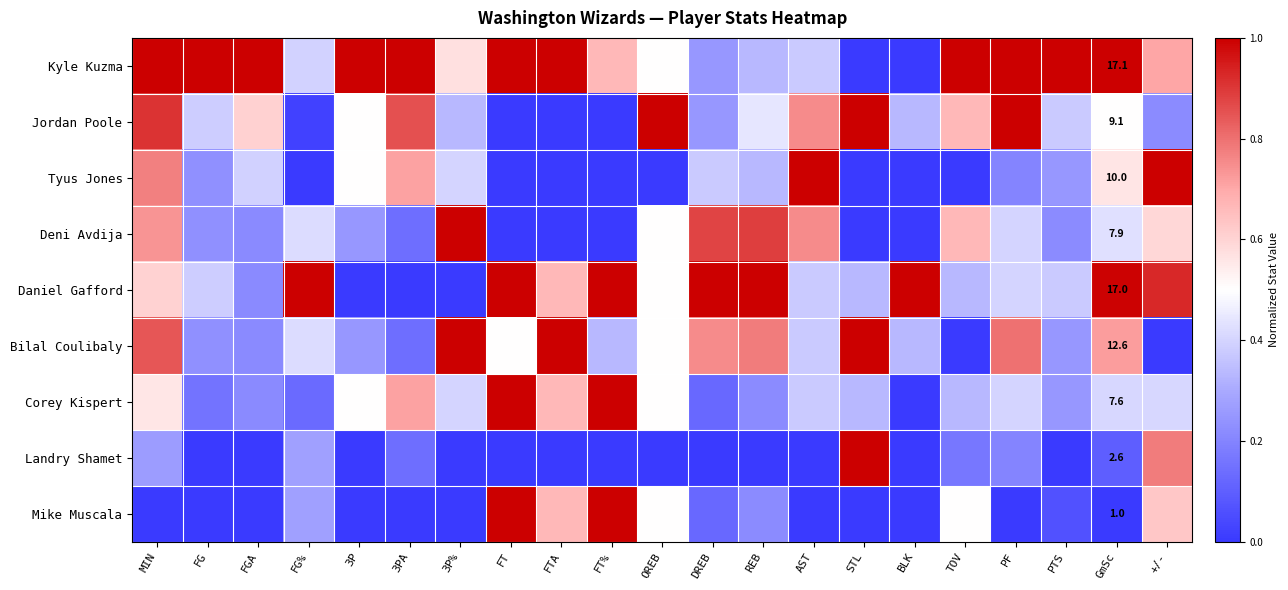

At which category is the sum across all series the highest?

MIN